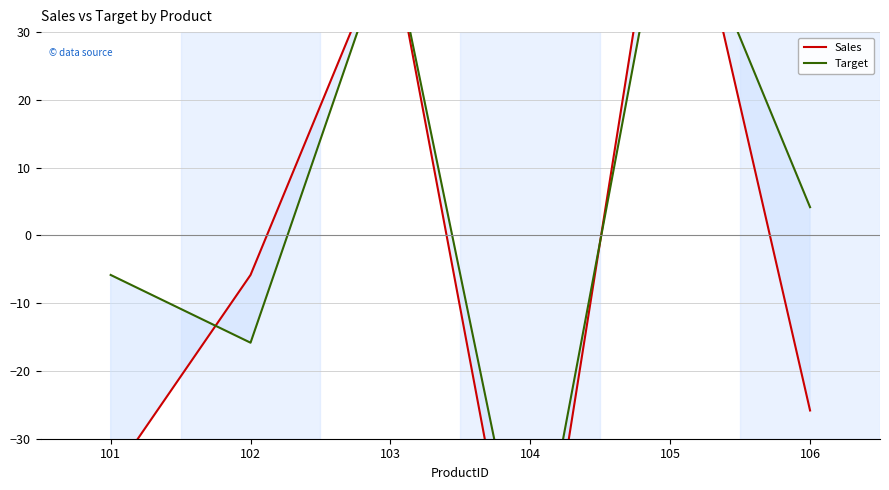

At how many categories does at least one series exceed -47?

5